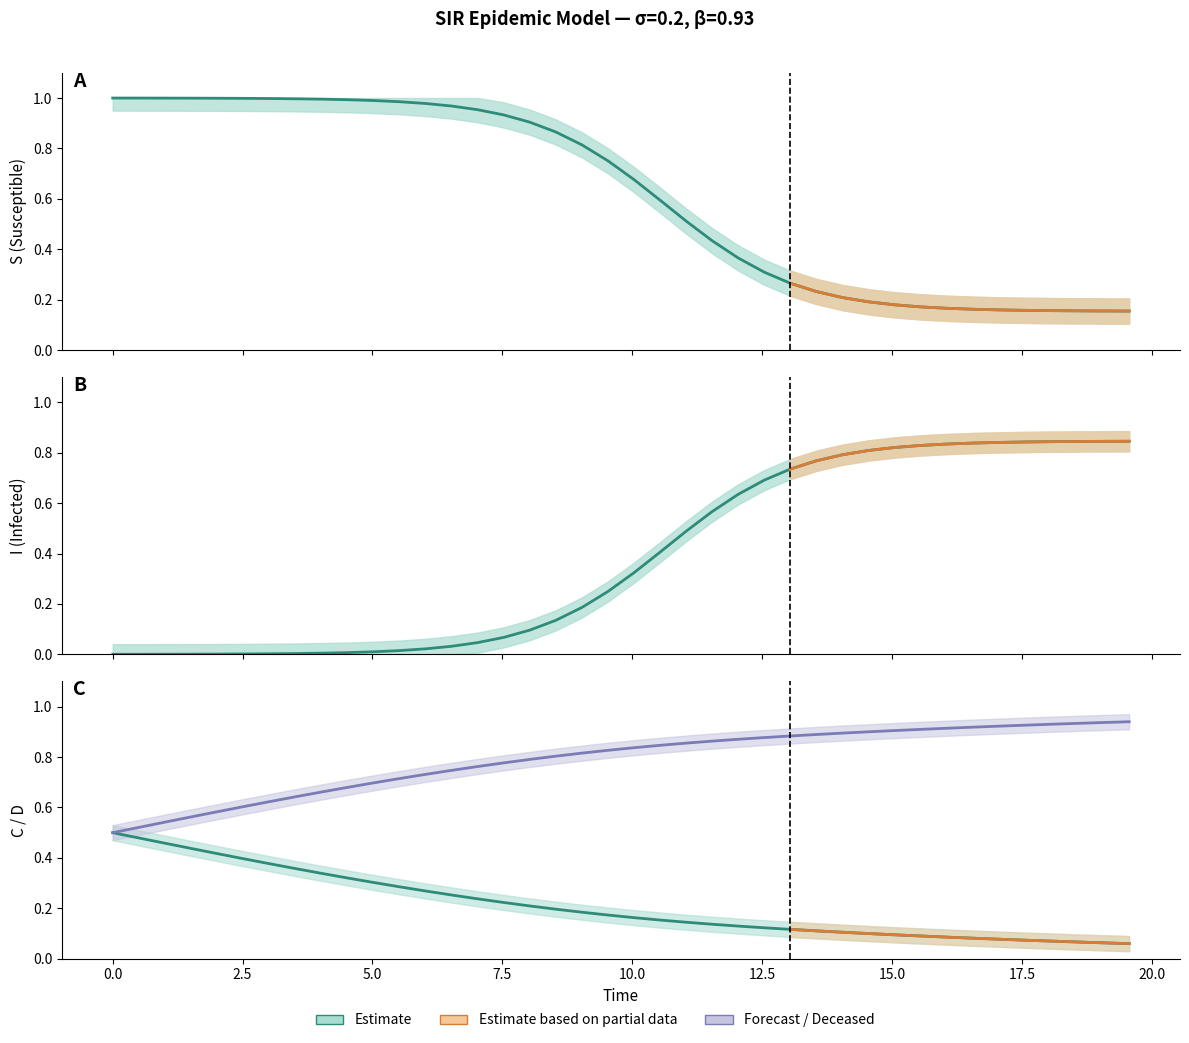

True or false: I and D intersect in this chart.

False